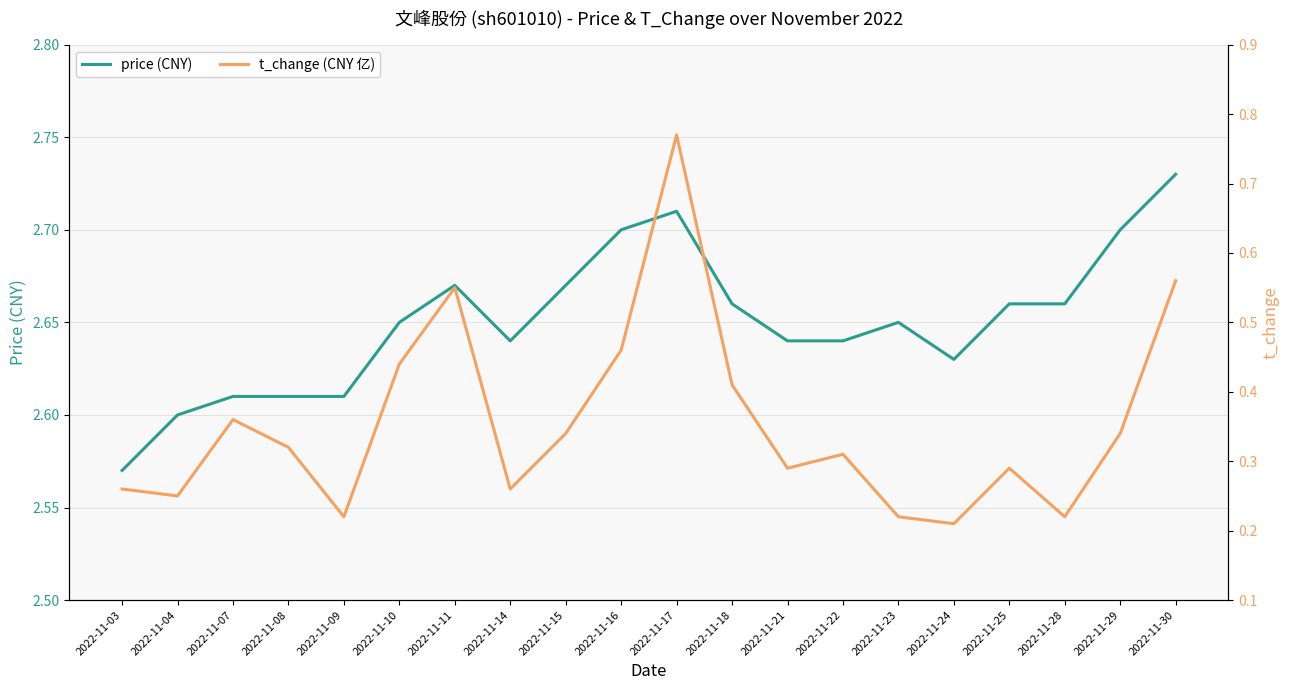

The t_change (CNY 亿) series shows 0.3 at 2022-11-09. True or false?

False